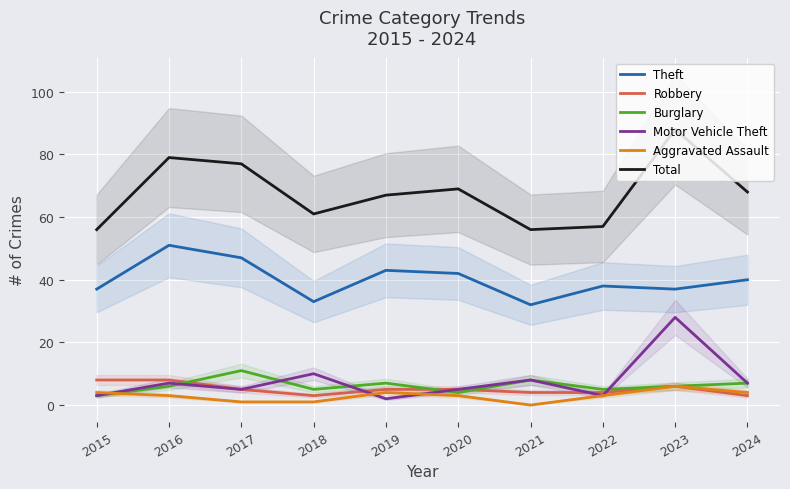

Which has a higher value, 2019 or 2016?

2016